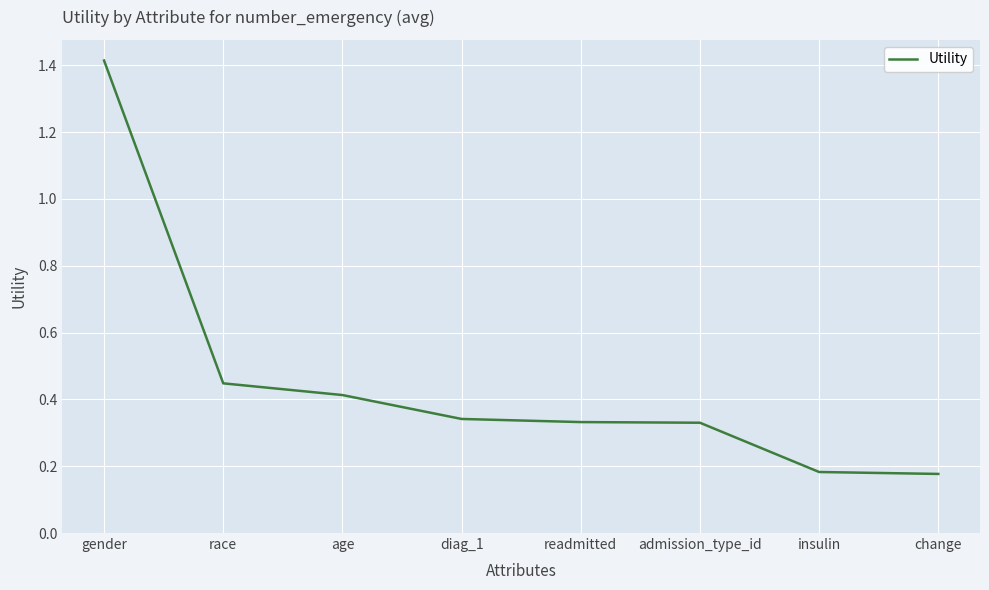

Which label corresponds to the largest value in the chart?

gender